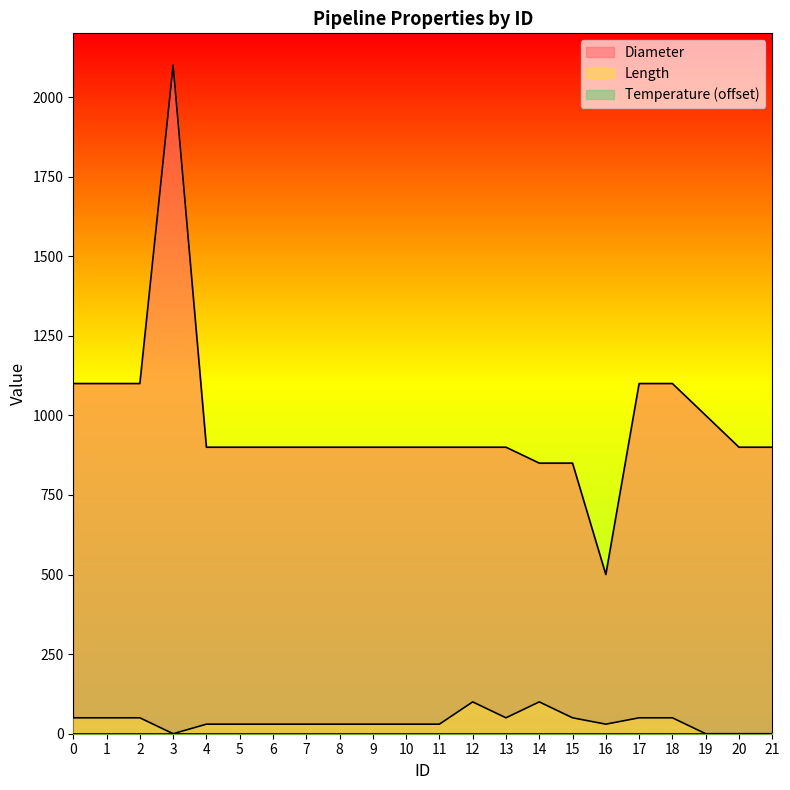

True or false: Length and Diameter intersect in this chart.

False